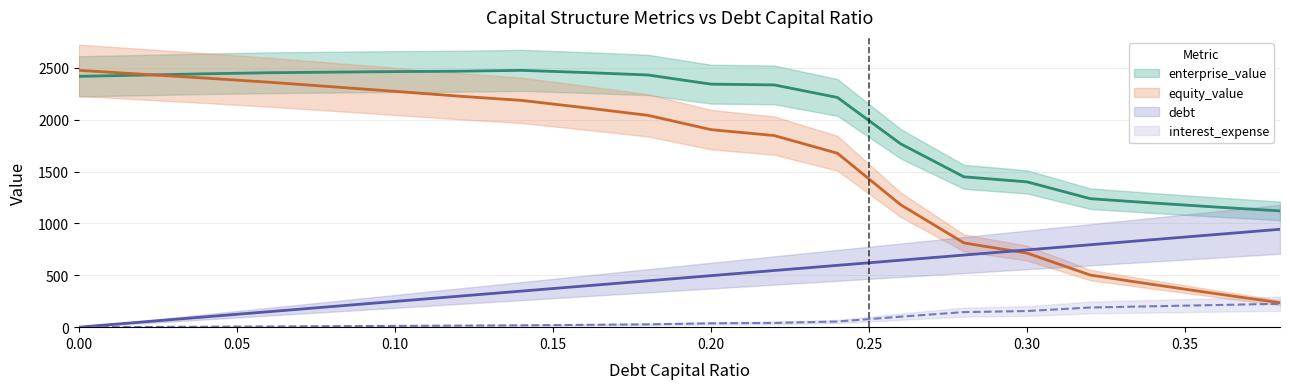

Which category has the highest value in the debt_capital series?

0.38